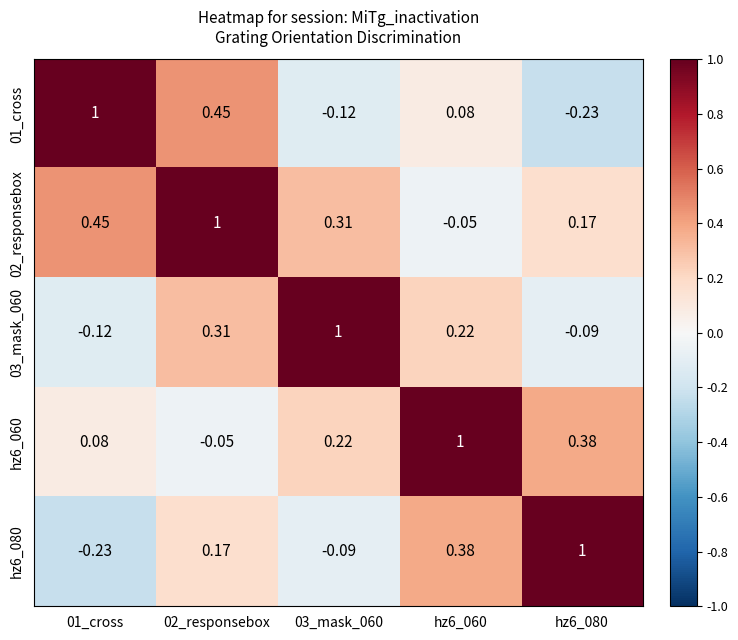

How many values in the hz6_080 series exceed 0?

3